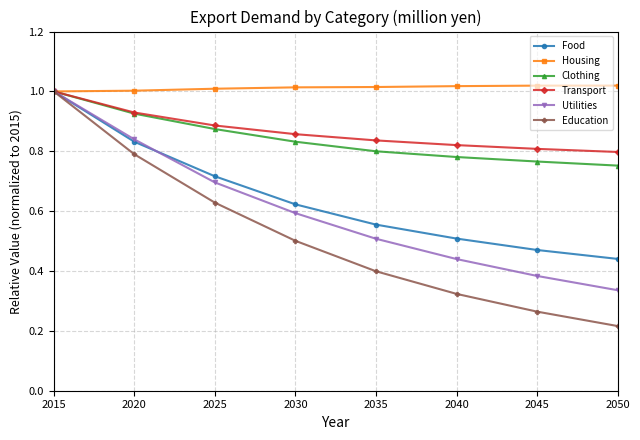

True or false: Utilities has more than 0 points higher than both neighbors.

False